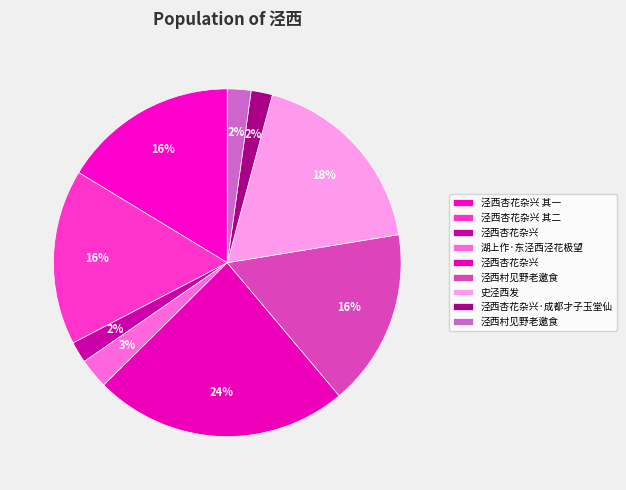

Count the number of slices in the pie.

9